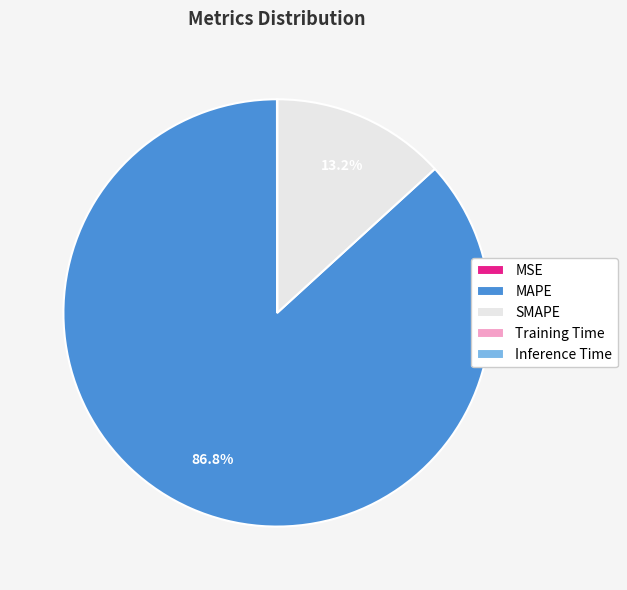

Which slice is the largest?

MAPE